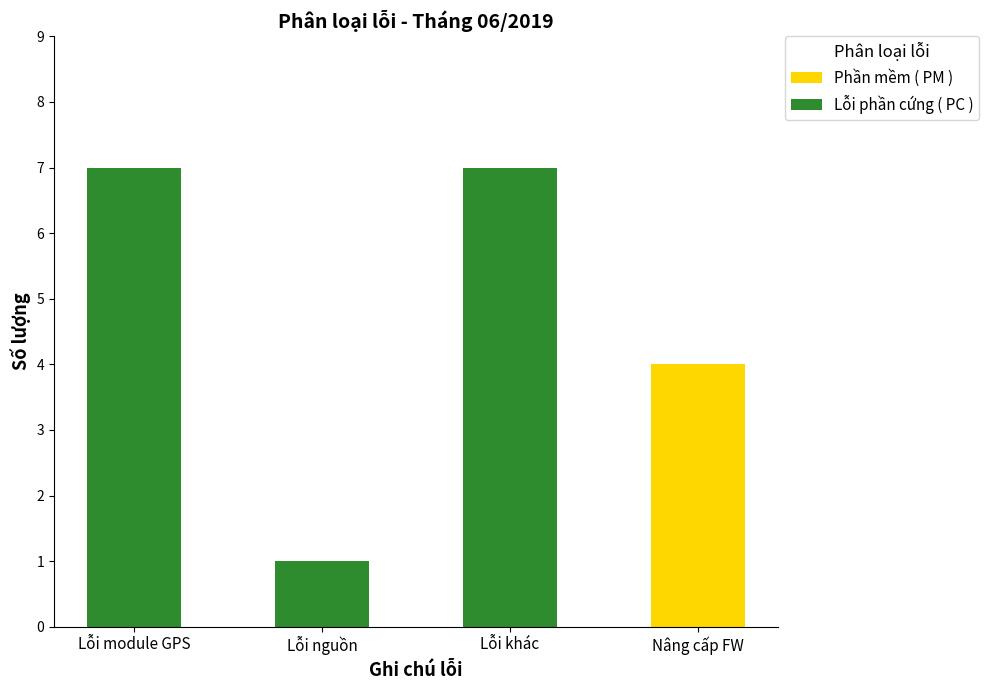

True or false: Phần mềm ( PM ) has a value of 0 at Lỗi module GPS.

True